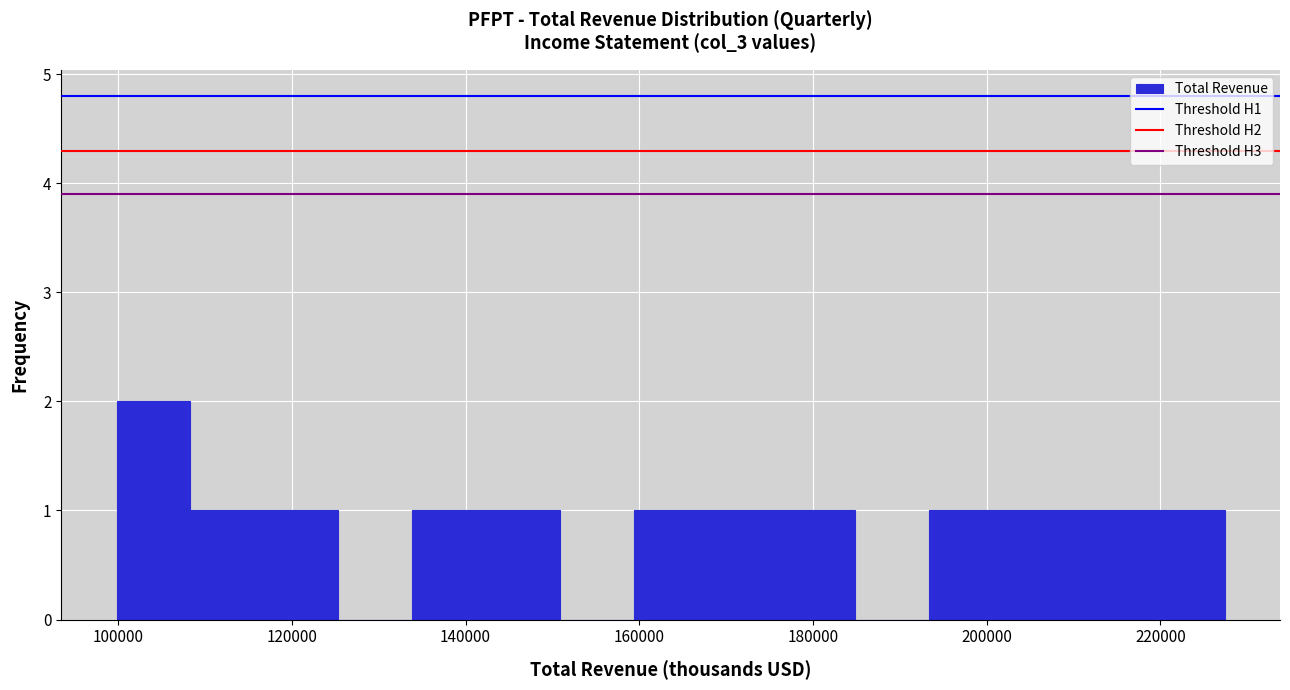

Reading left to right, list every bar in this chart as the range it spans on the x-axis followed by its height. Neither the bar edges nor the heights are printed on the chart, so give them approximately, as read against the axes.

100000 to 108000: 2
108000 to 116000: 1
116000 to 126000: 1
126000 to 134000: 0
134000 to 142000: 1
142000 to 150000: 1
150000 to 160000: 0
160000 to 168000: 1
168000 to 176000: 1
176000 to 184000: 1
184000 to 194000: 0
194000 to 202000: 1
202000 to 210000: 1
210000 to 218000: 1
218000 to 228000: 1